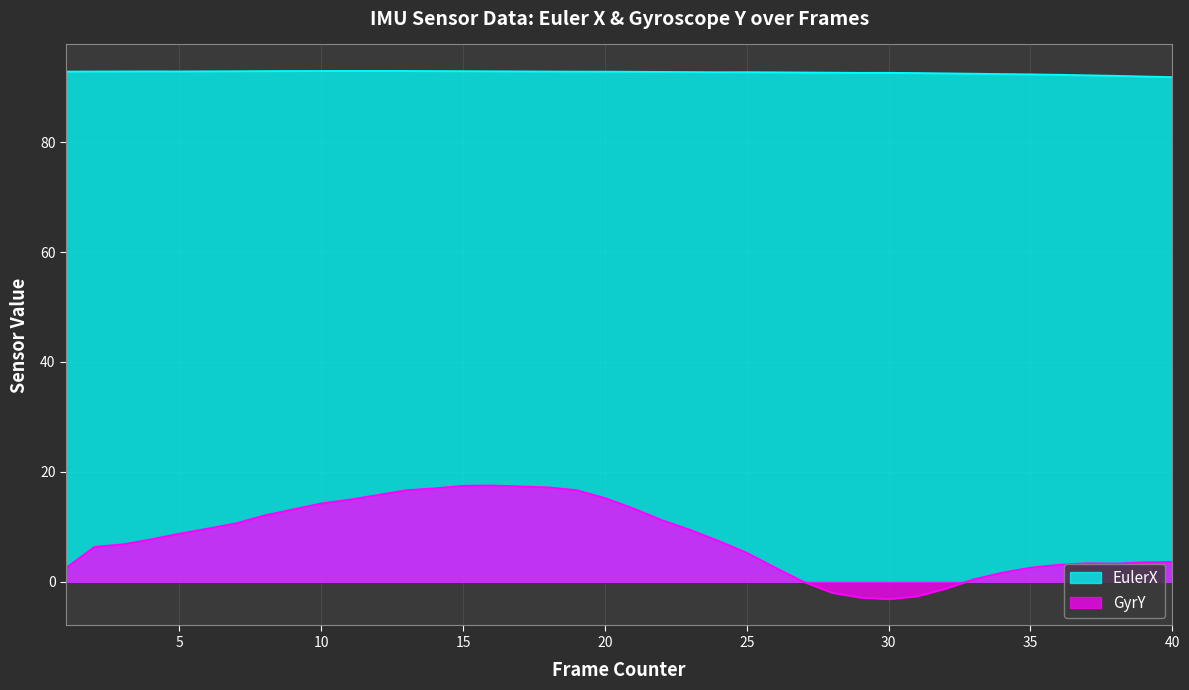

Where does the EulerX series first go above 92?

1